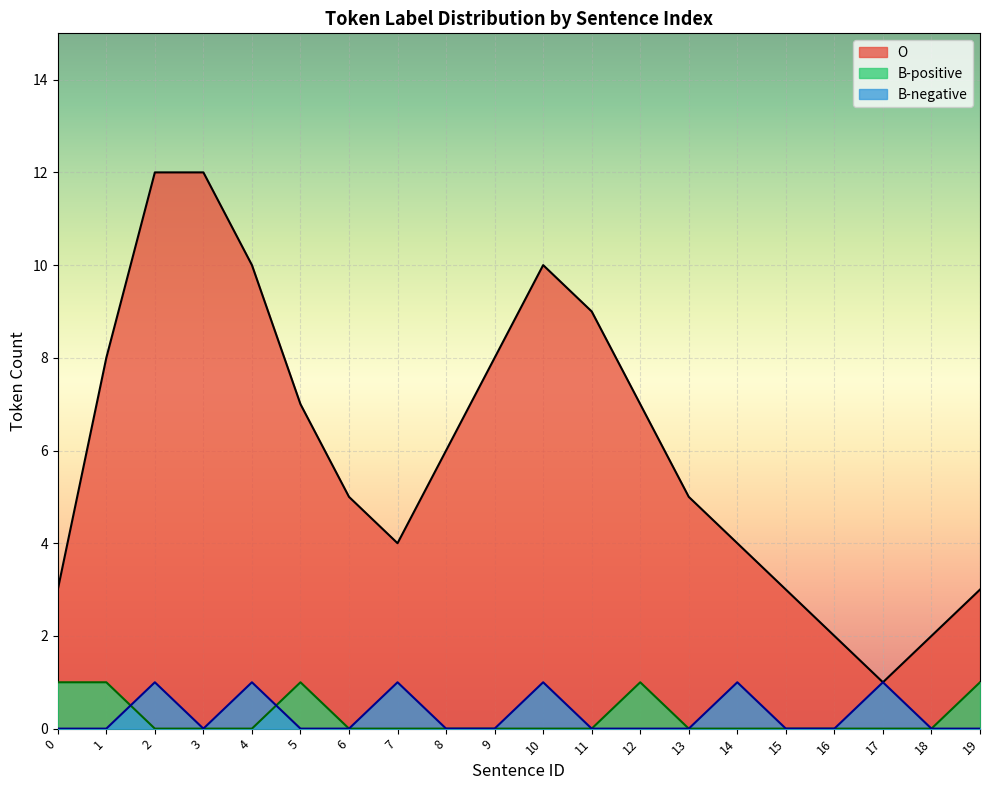

True or false: B-positive and B-negative intersect in this chart.

True